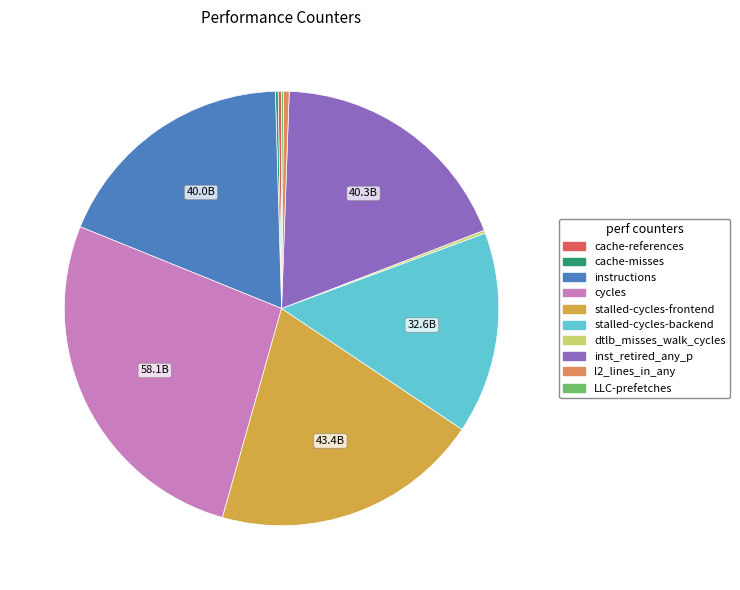

Which category has the smallest portion of the pie?

LLC-prefetches